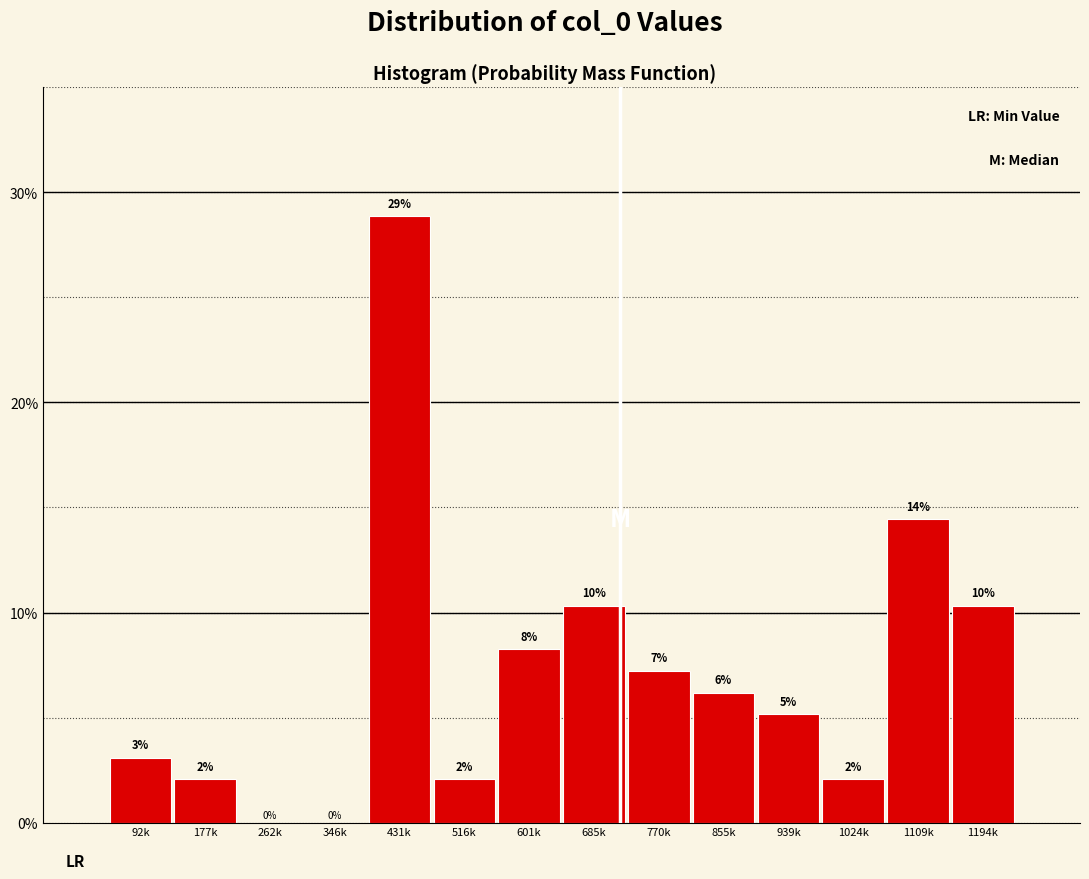

Are the bars horizontal?

No